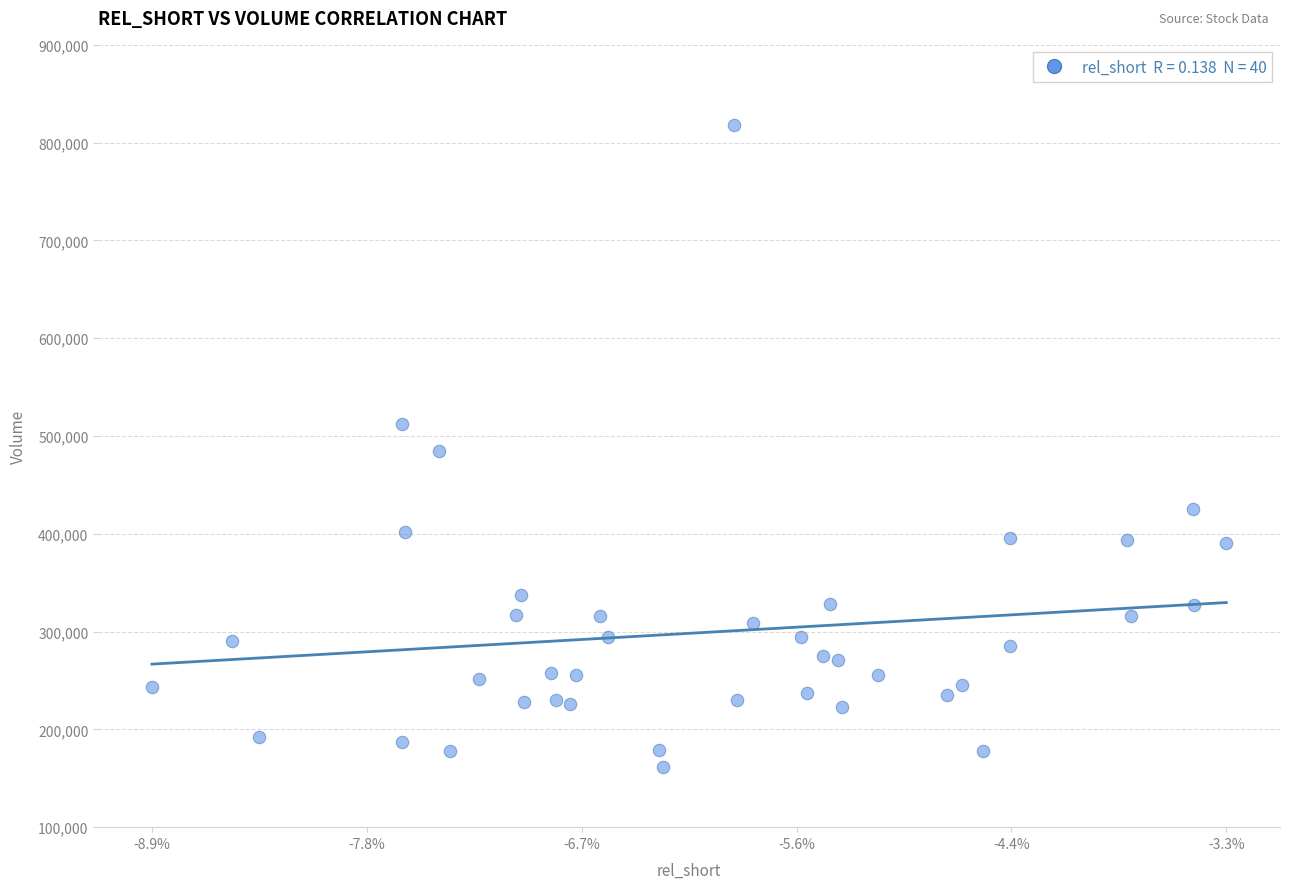

What is the range of Y values (max minus min)?

656300